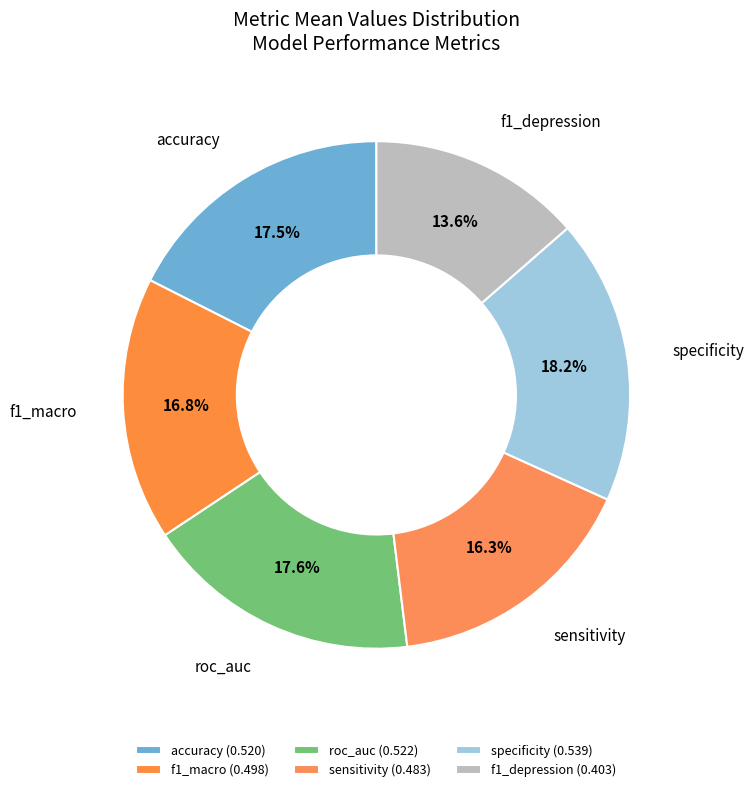

To the nearest percent, what is the difference between the largest and smallest slice percentages?

5%